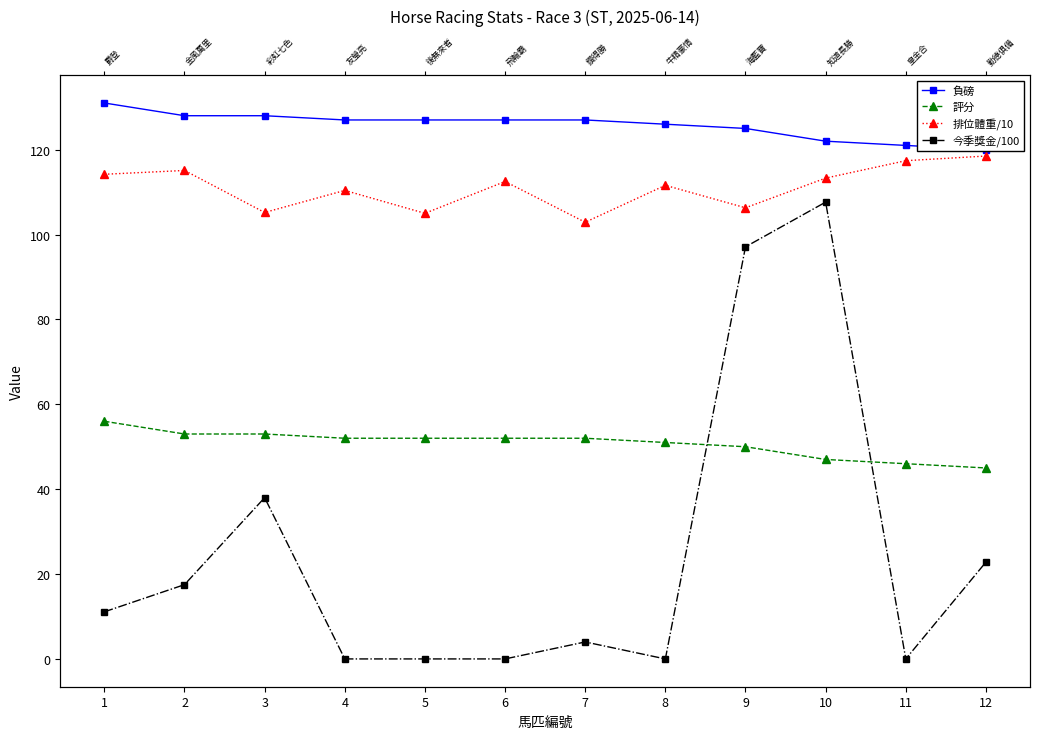

Between 1 and 9, which is larger?

1